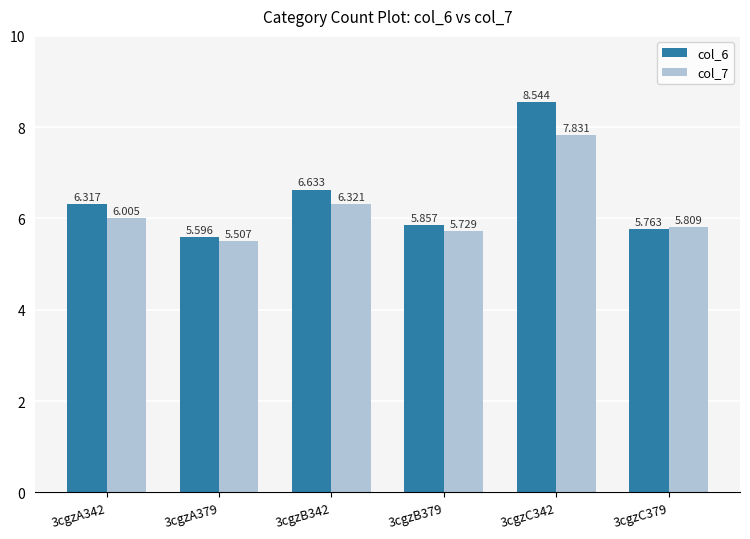

Does the chart contain stacked bars?

No